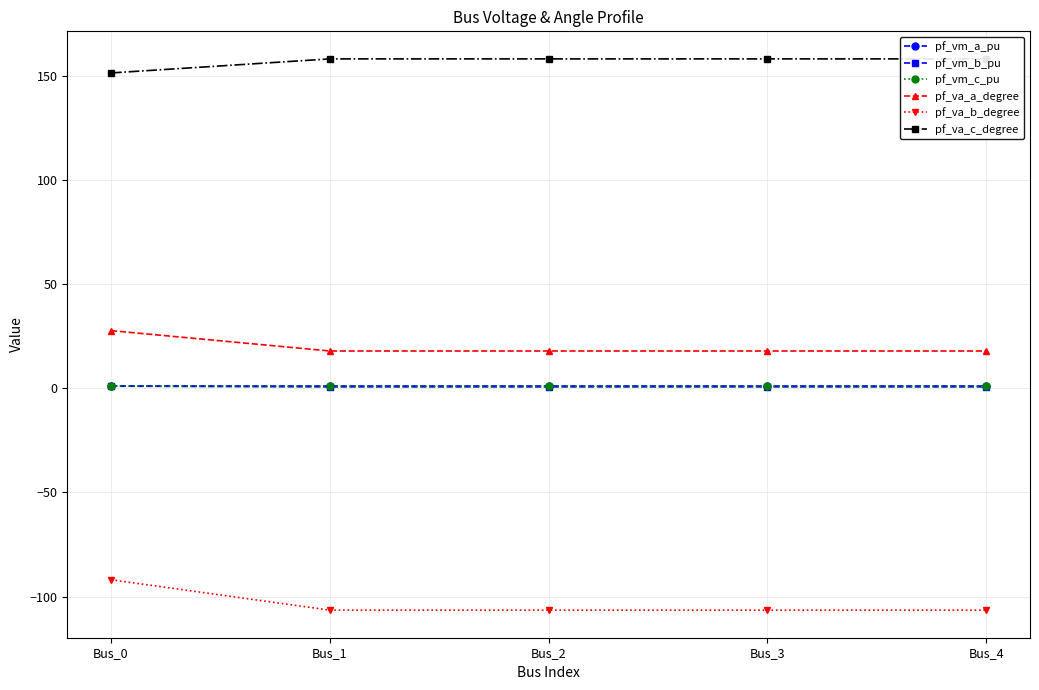

Does the chart have visible grid lines?

Yes